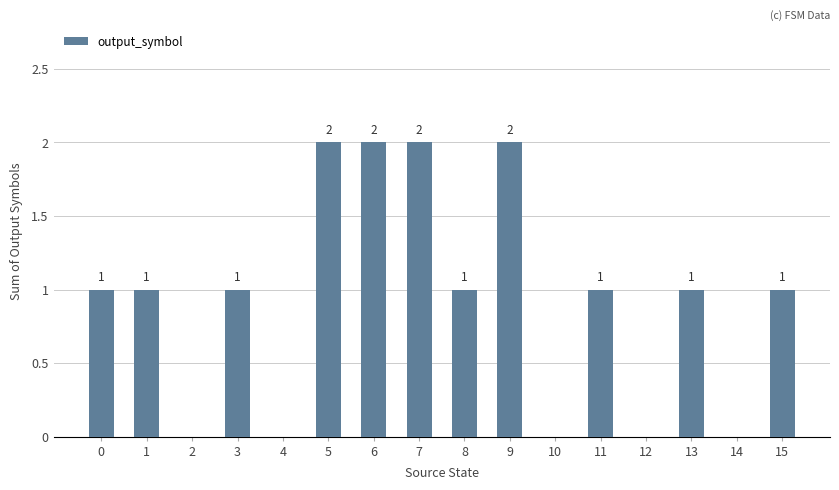

The chart shows a value of 2 at 9. True or false?

True